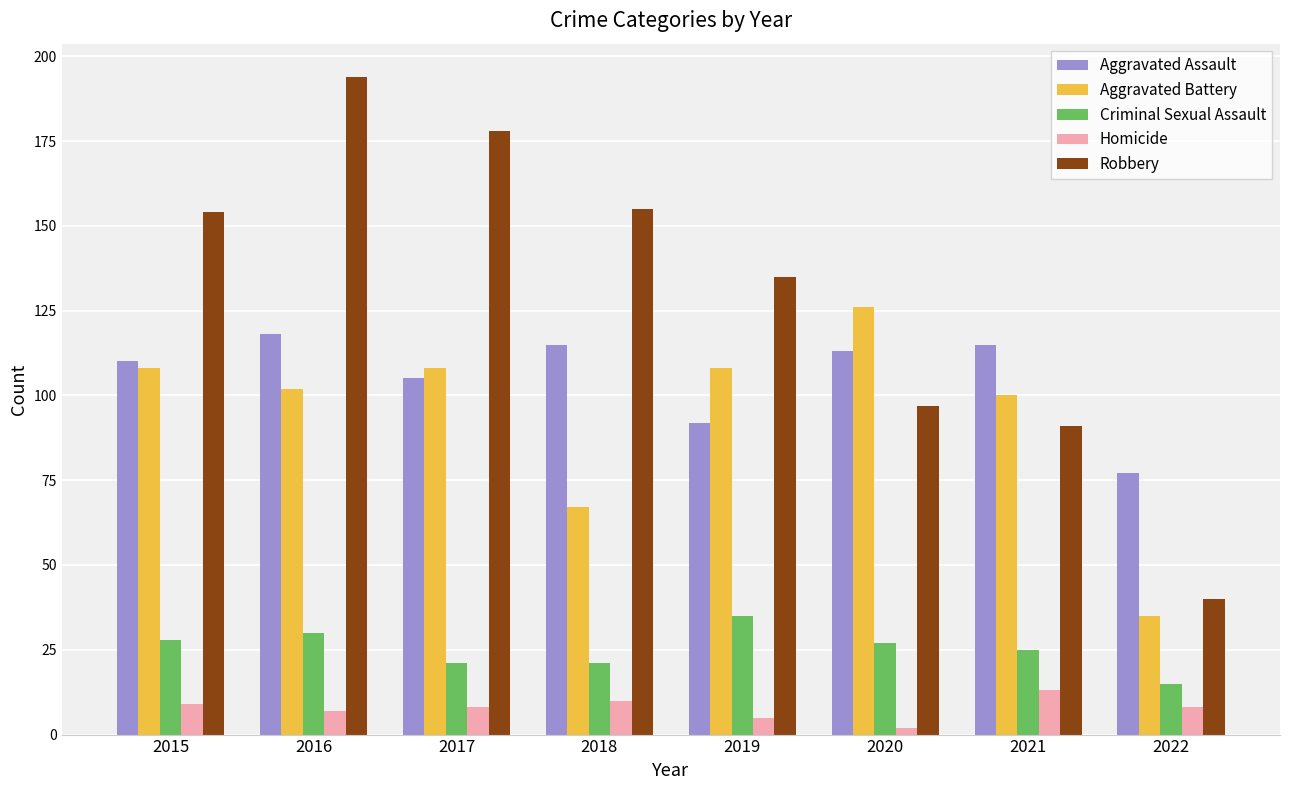

The Aggravated Battery series shows 100 at 2021. True or false?

True